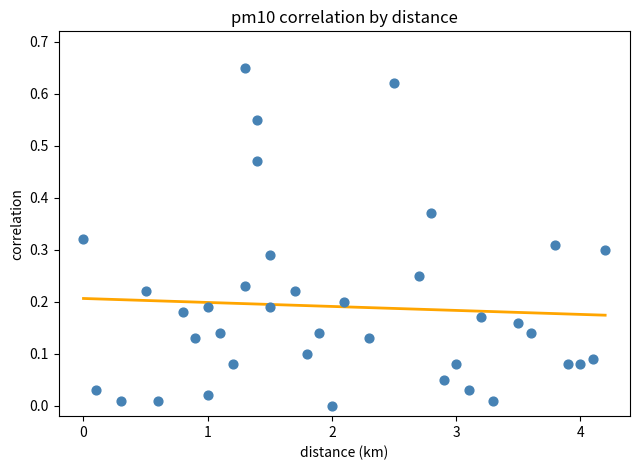

What is the range of X values (max minus min)?

4.2